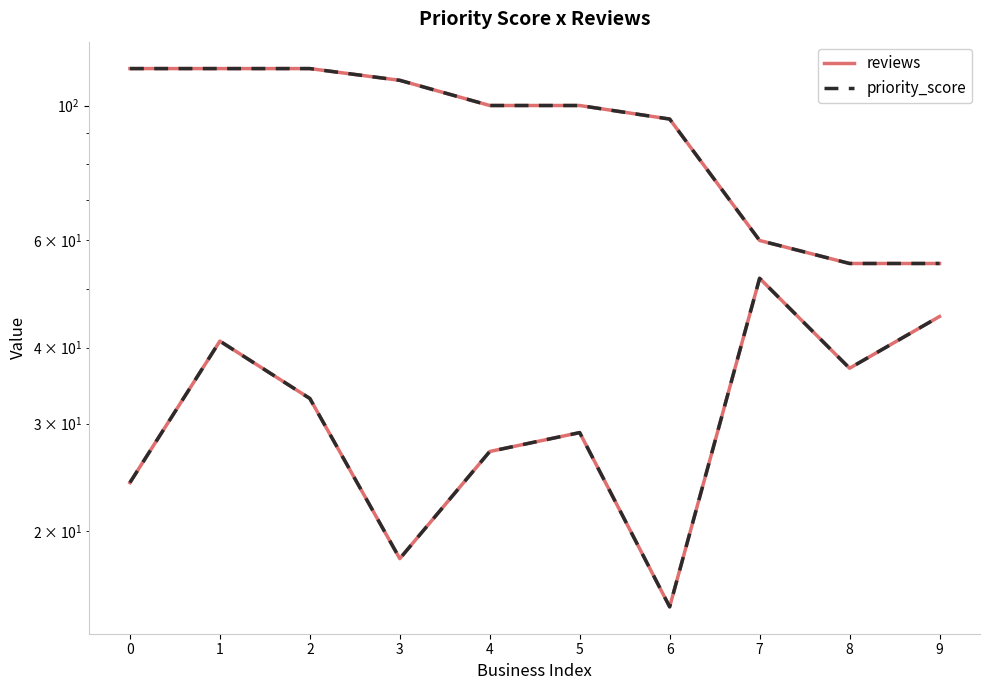

What is the total value across all series at 8?

184